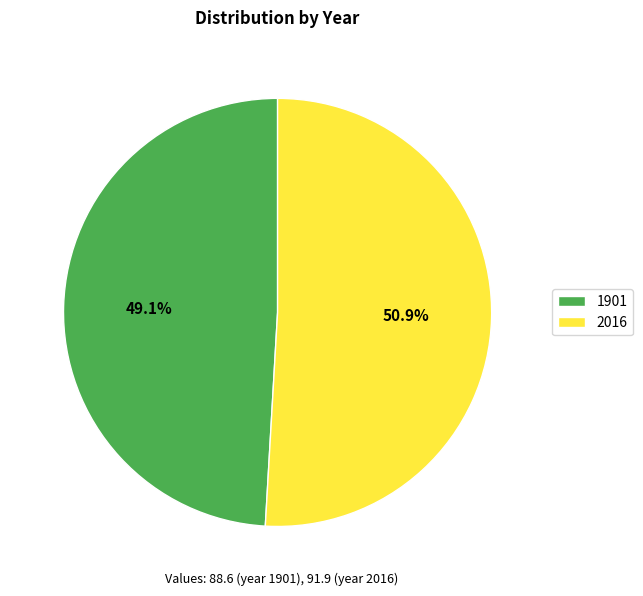

To the nearest percent, what portion does 2016 represent?

51%